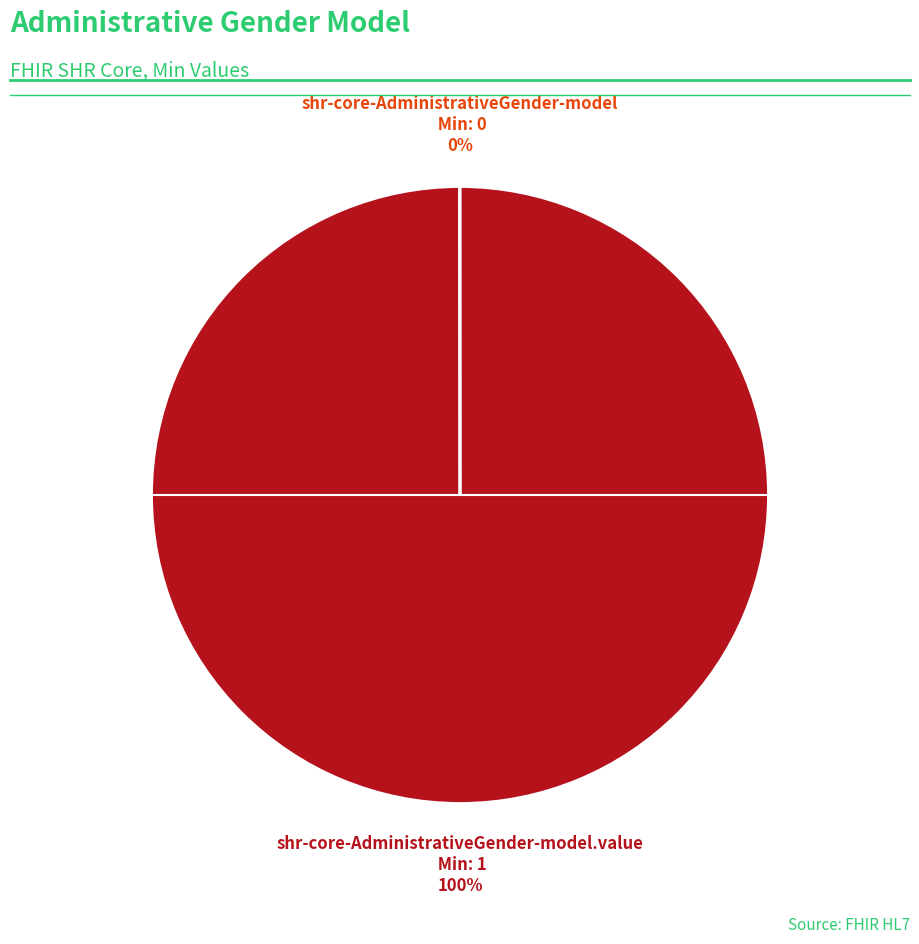

Does any single category account for the majority?

Yes